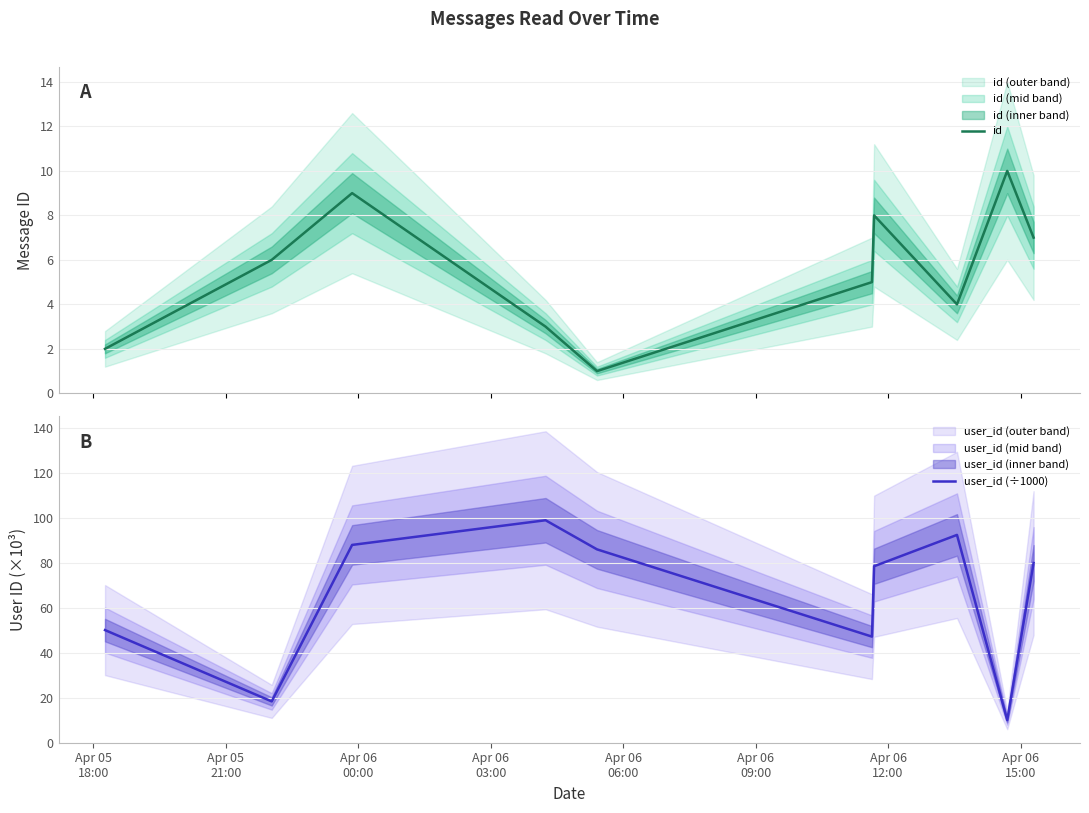

True or false: user_id (÷1000) and id intersect in this chart.

False